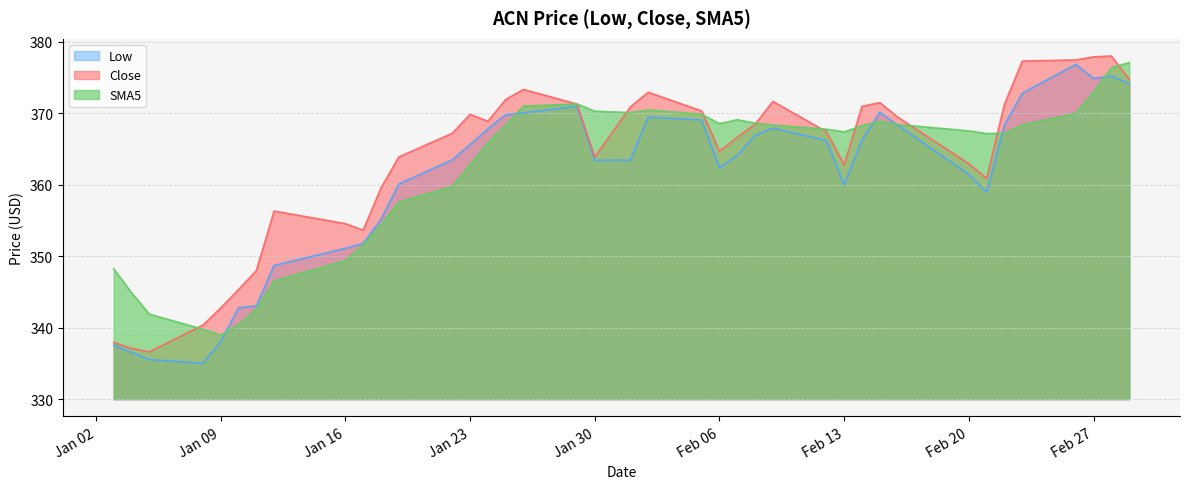

The value of Close at 2024-02-28 is 378.0. True or false?

True